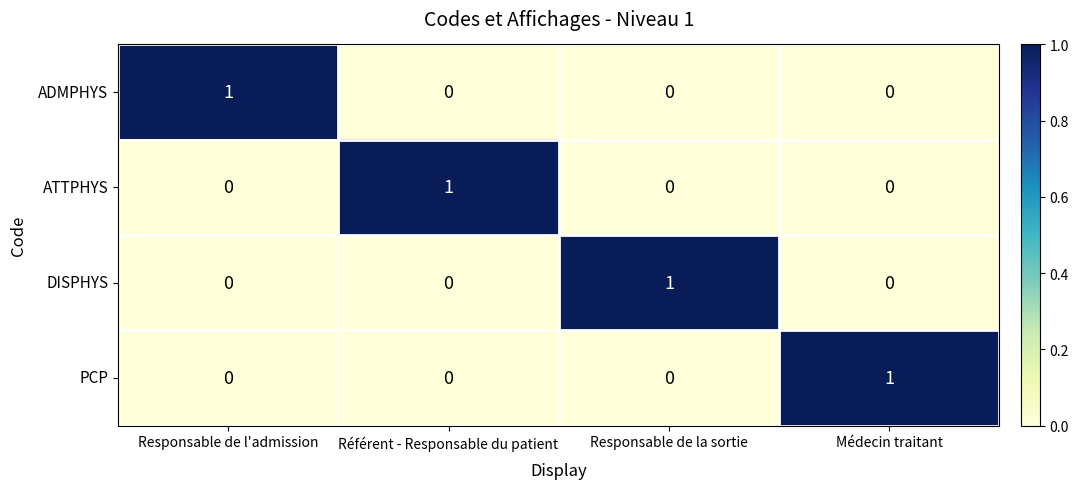

How many categories are shown in the chart?

4